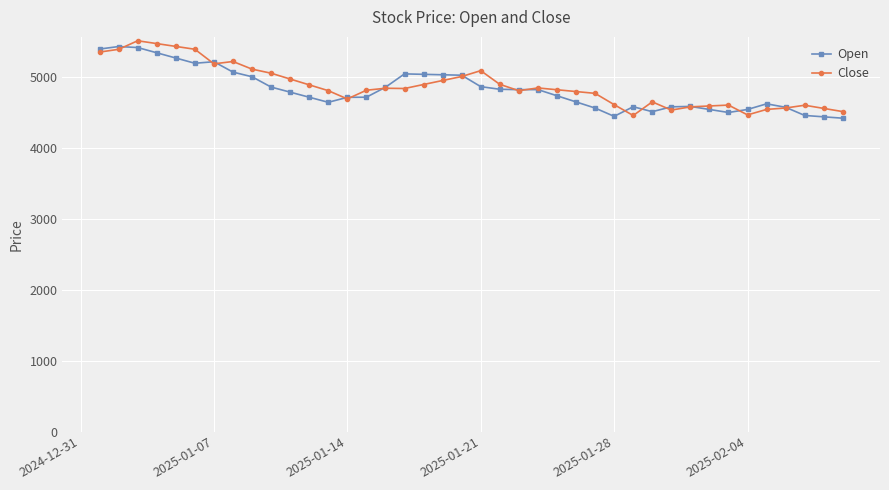

What is the value of the Open point at the 16th from the left?

4849.5